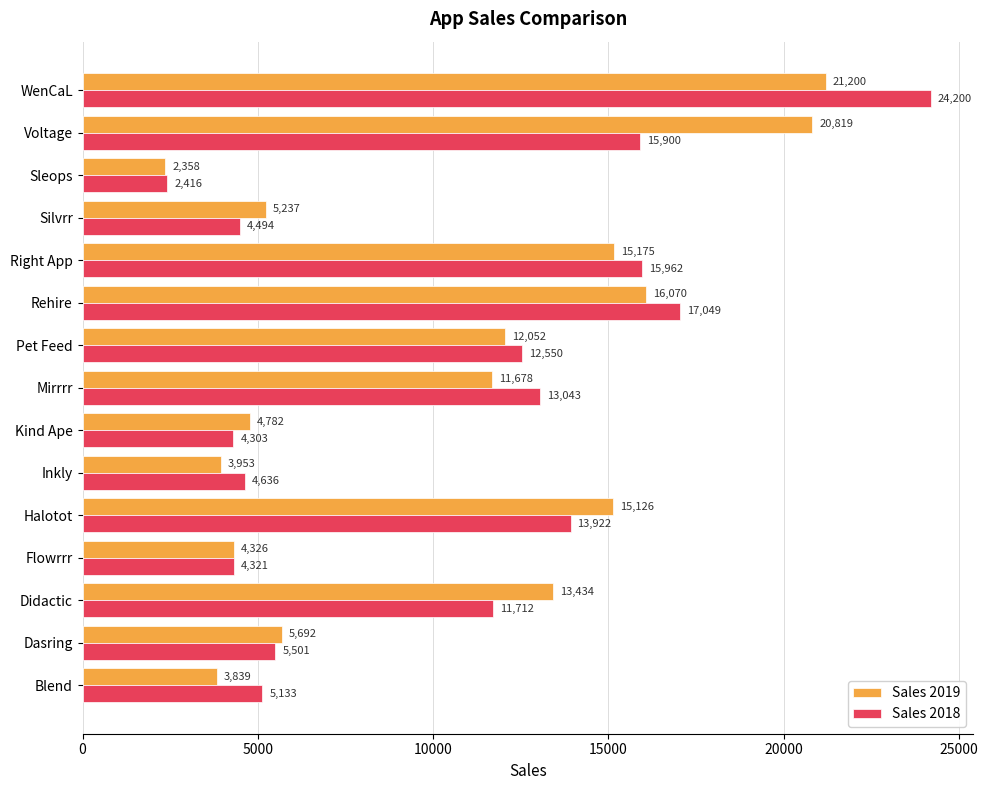

Which series has the widest spread of values?

Sales 2018